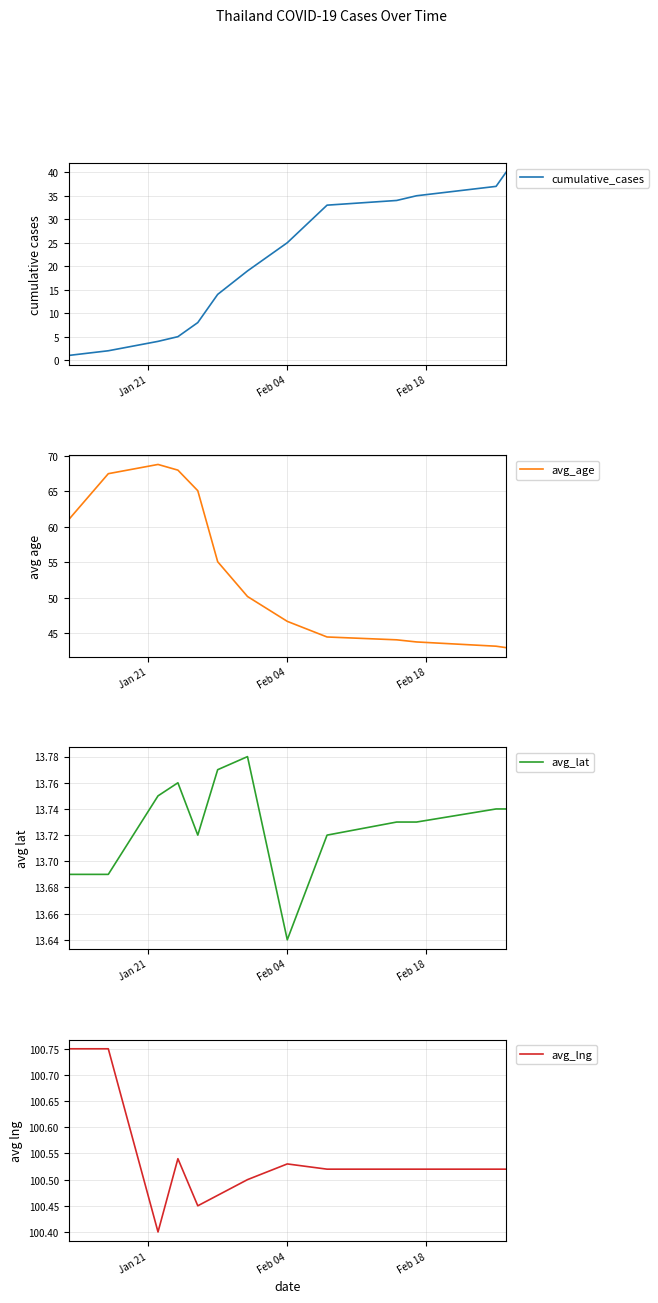

Which series has the widest spread of values?

cumulative_cases